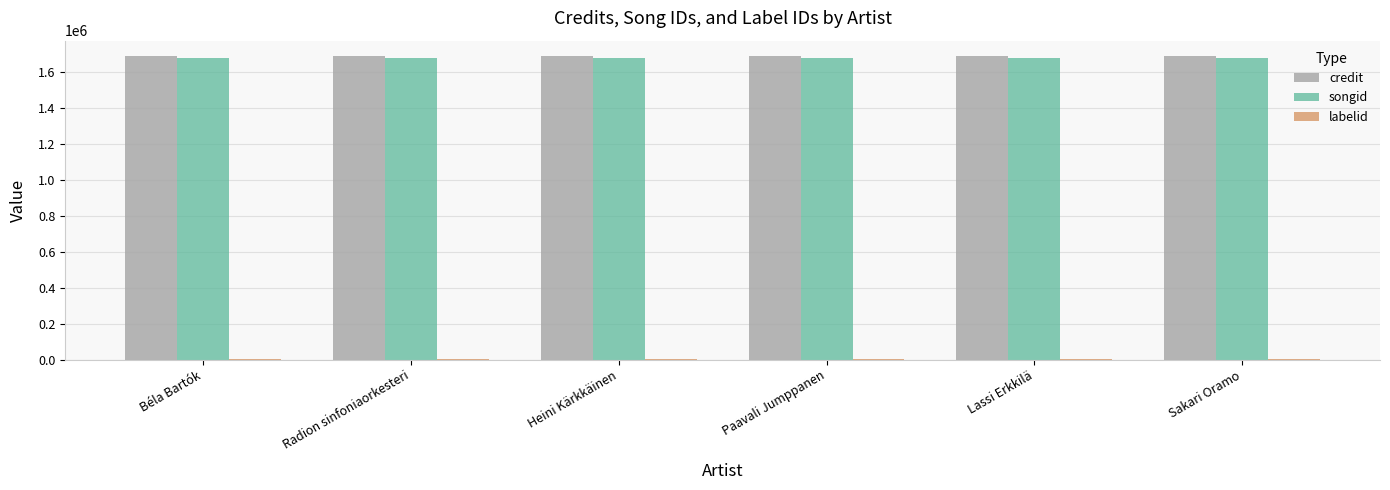

What is the sum of all songid values?

10092936